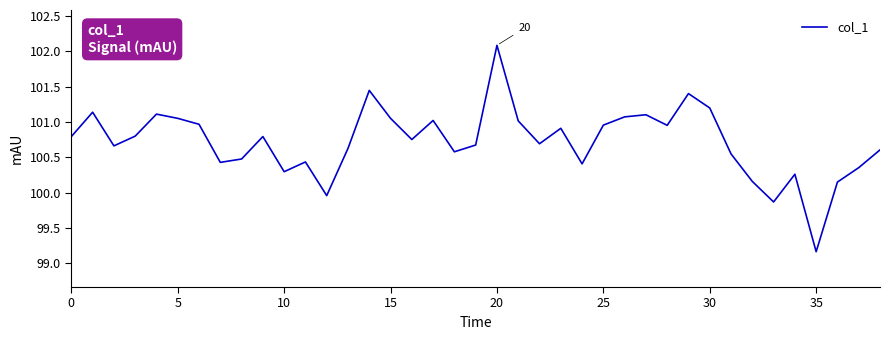

What is the difference between the maximum and minimum values?

2.9